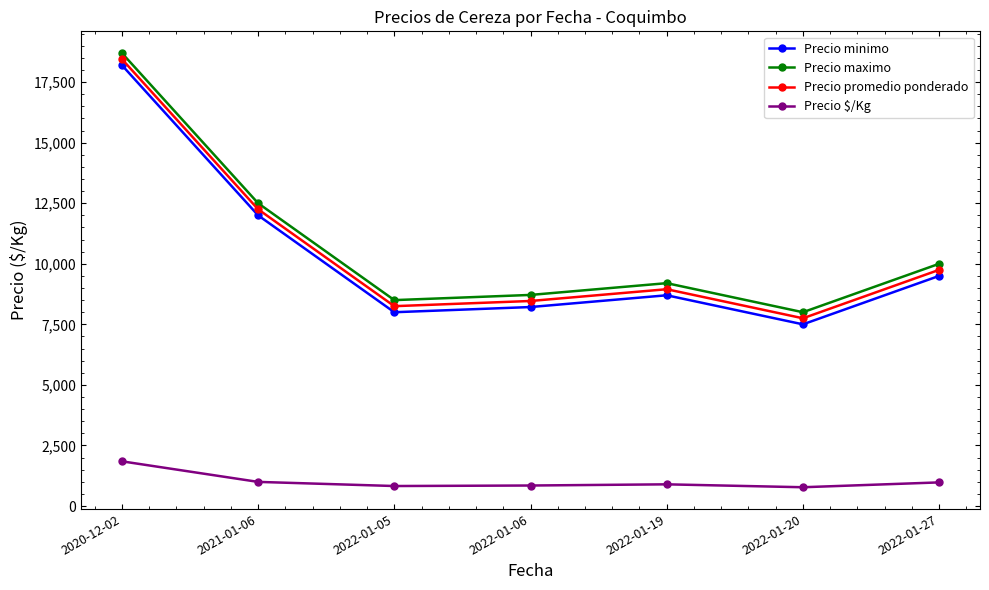

At which label does Precio $/Kg reach its peak?

2020-12-02